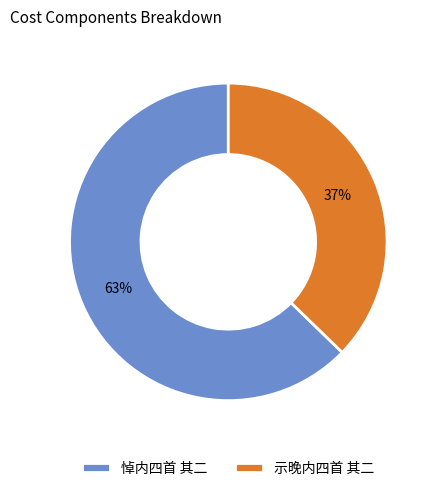

How many segments does this pie chart have?

2